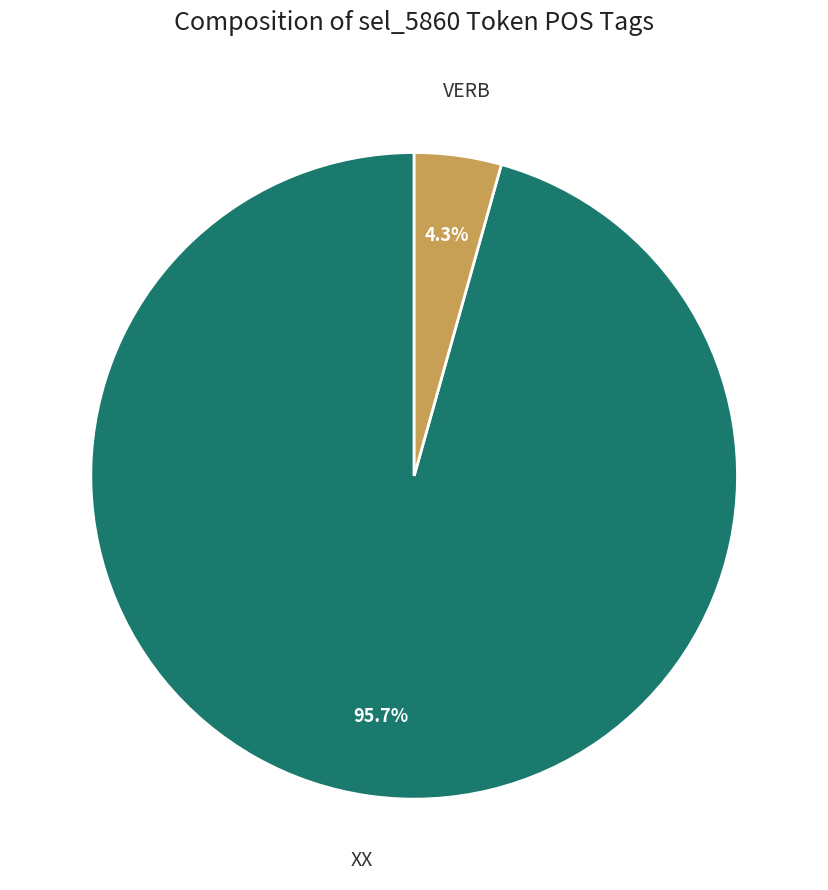

Rank the categories by value from lowest to highest.

VERB, XX